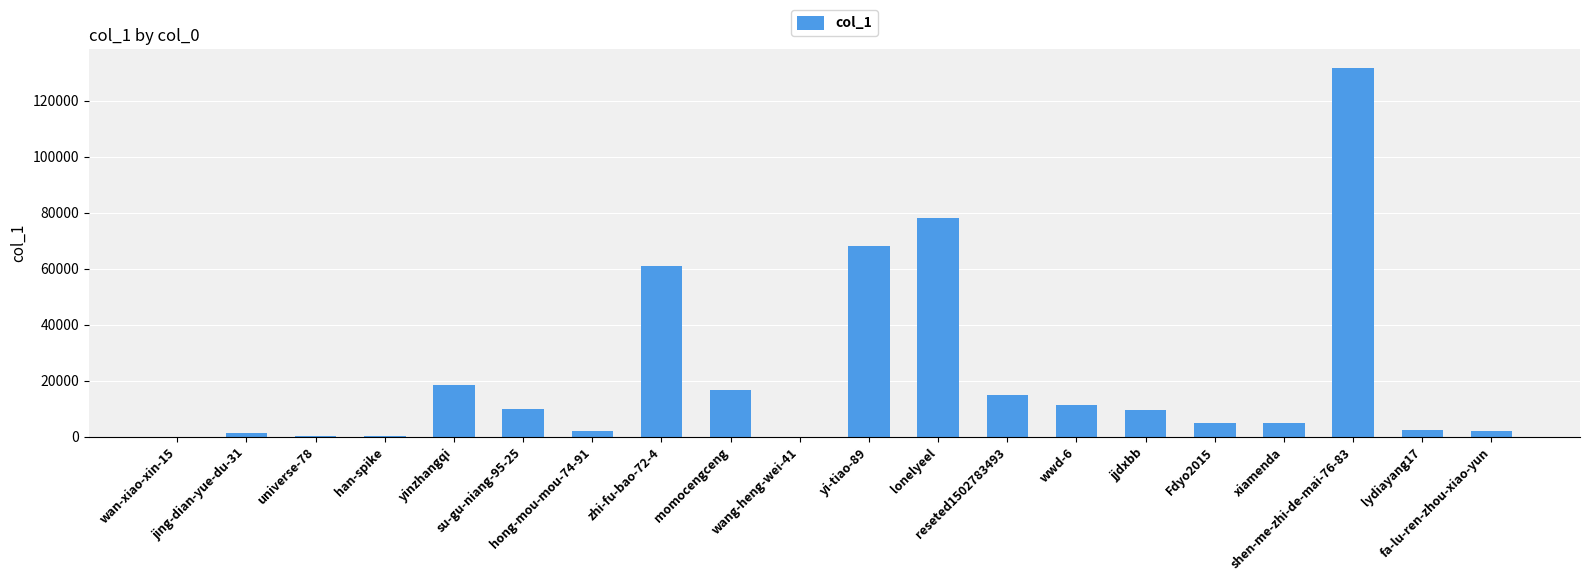

At which label does the data first exceed 9436?

yinzhangqi